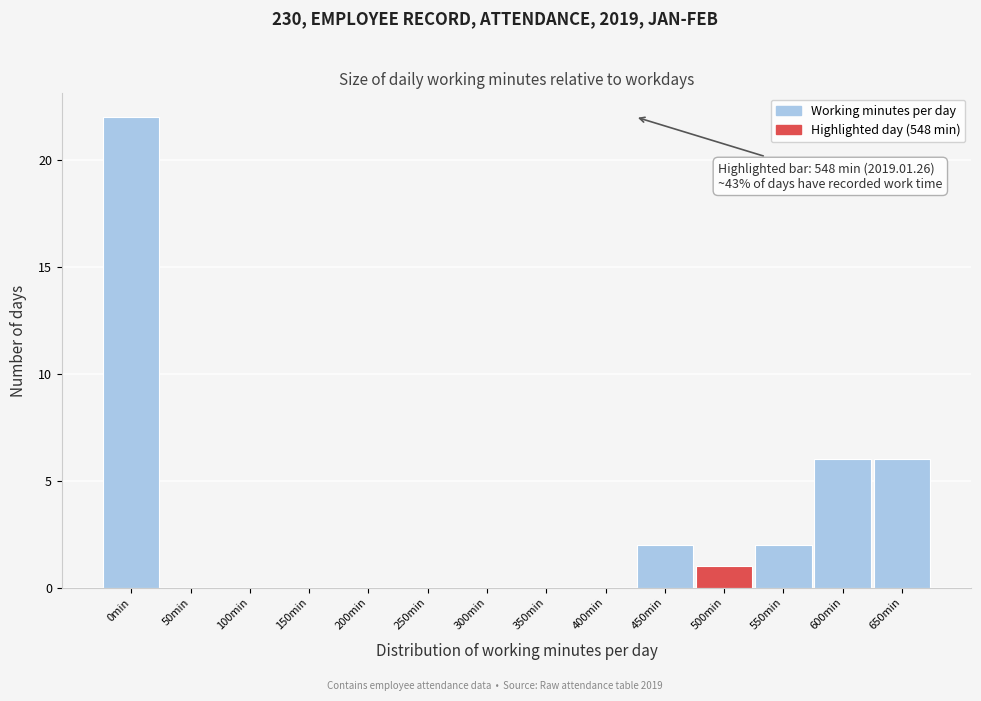

Reading left to right, what are all the values shown in this chart?

0min=22	50min=0	100min=0	150min=0	200min=0	250min=0	300min=0	350min=0	400min=0	450min=2	500min=1	550min=2	600min=6	650min=6